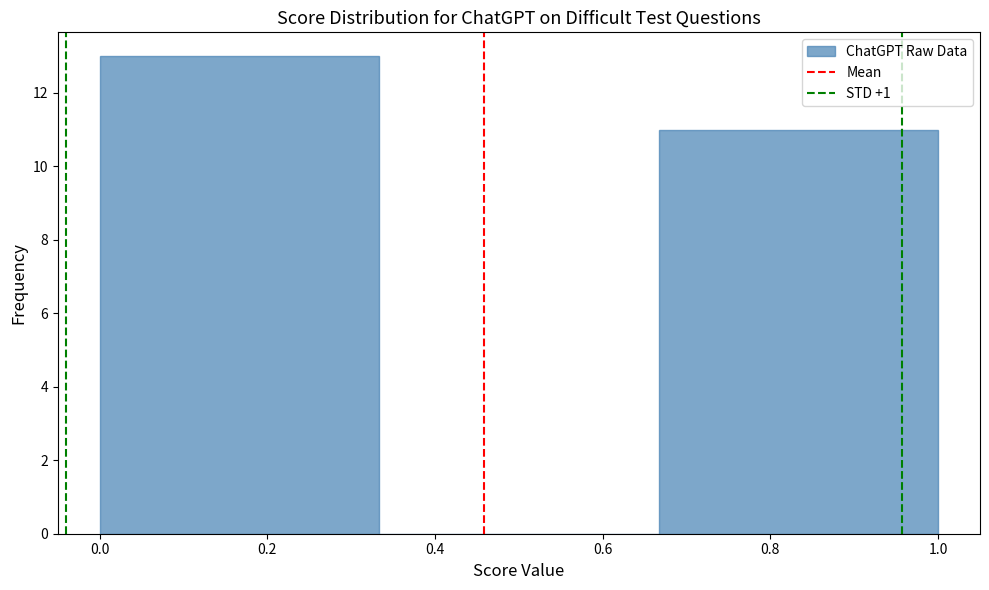

Reading left to right, list every bar in this chart as the range it spans on the x-axis followed by its height. Neither the bar edges nor the heights are printed on the chart, so give them approximately, as read against the axes.

0.00 to 0.34: 13
0.34 to 0.66: 0
0.66 to 1.00: 11